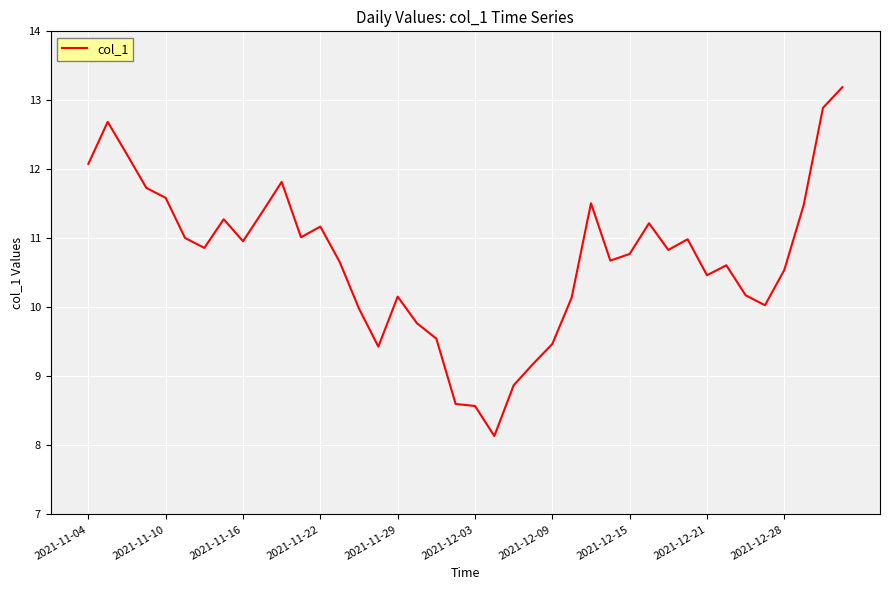

Does the chart display data point markers on the line(s)?

No